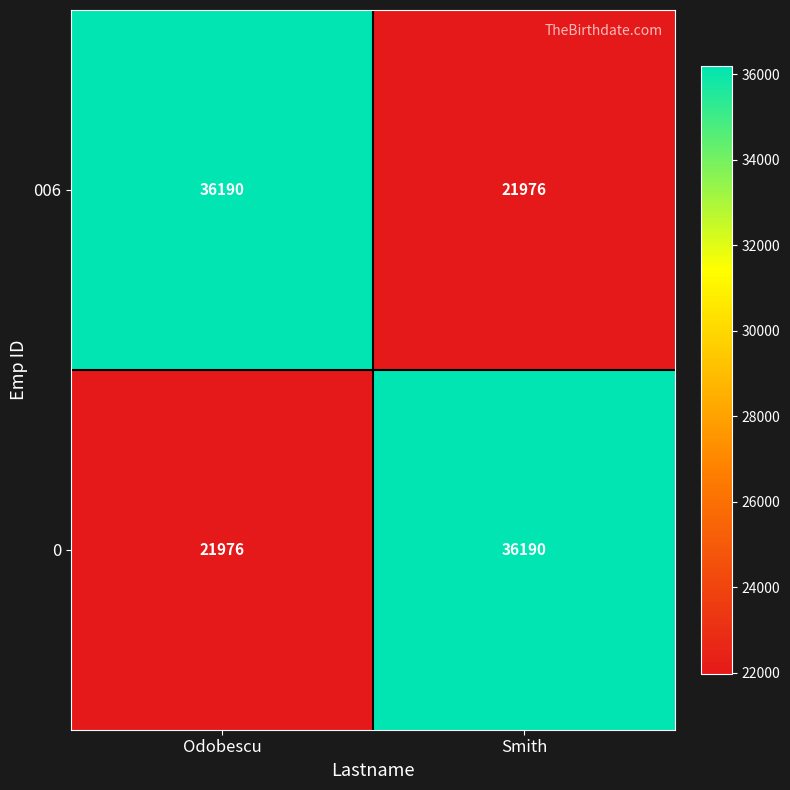

Reading left to right, list all the values displayed in this chart.

006: 36190	21976
0: 21976	36190